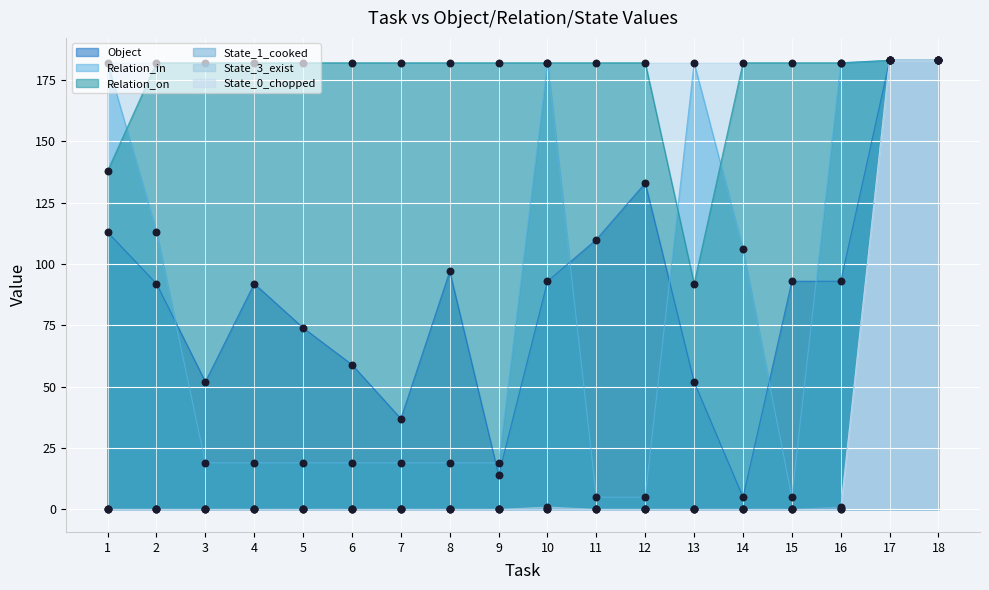

At how many categories does at least one series exceed 34?

18